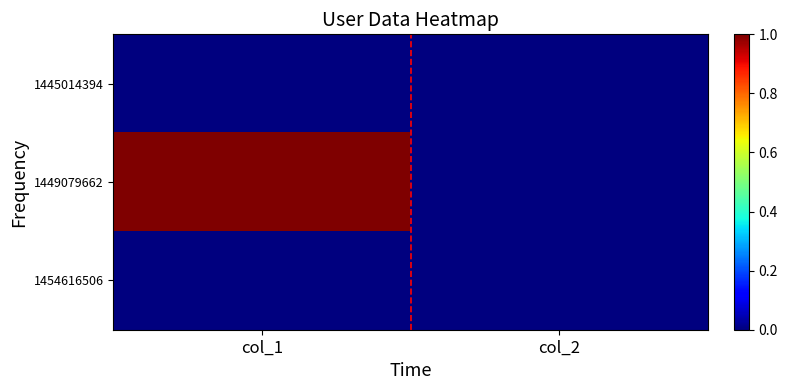

At which category is the sum across all series the highest?

col_1